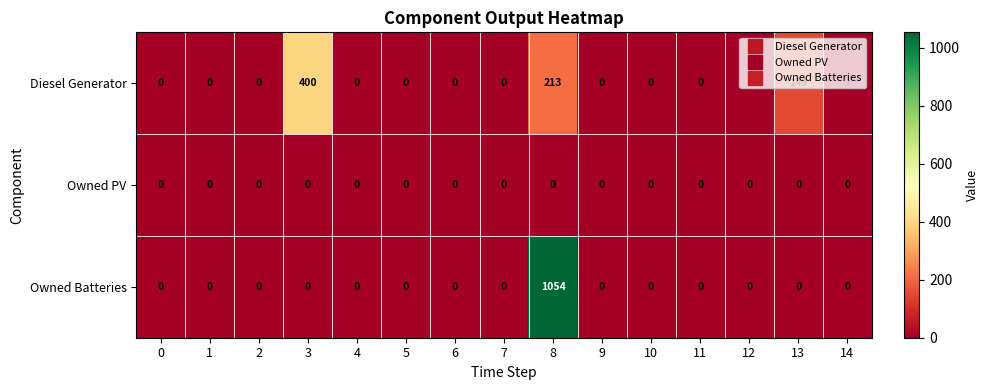

Which series has the largest total across all categories?

Owned Batteries